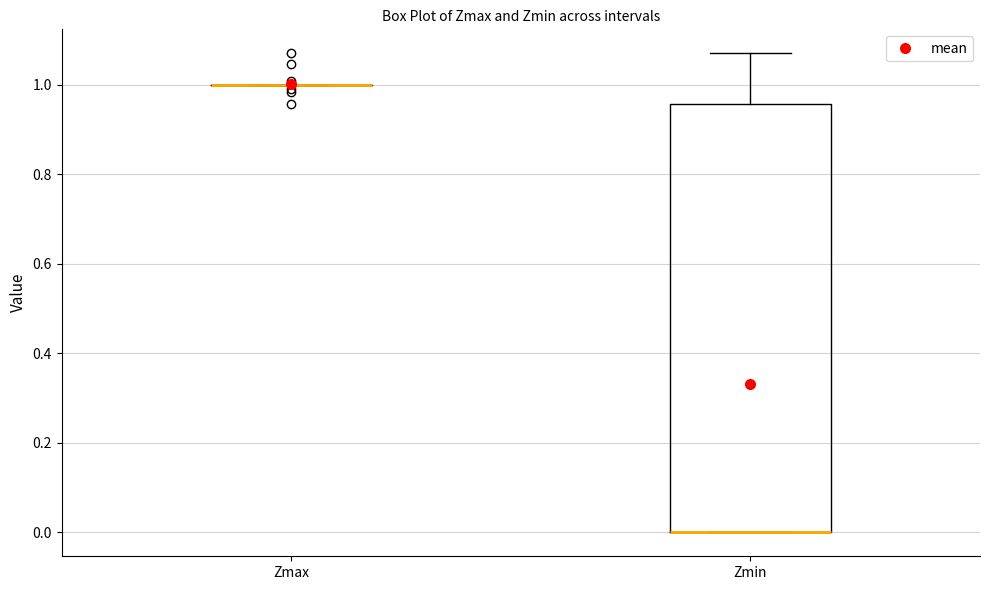

Where does the upper whisker of the box for Zmin end on the y-axis? The values are not printed on the chart, so give them approximately, as read against the axis.

1.08